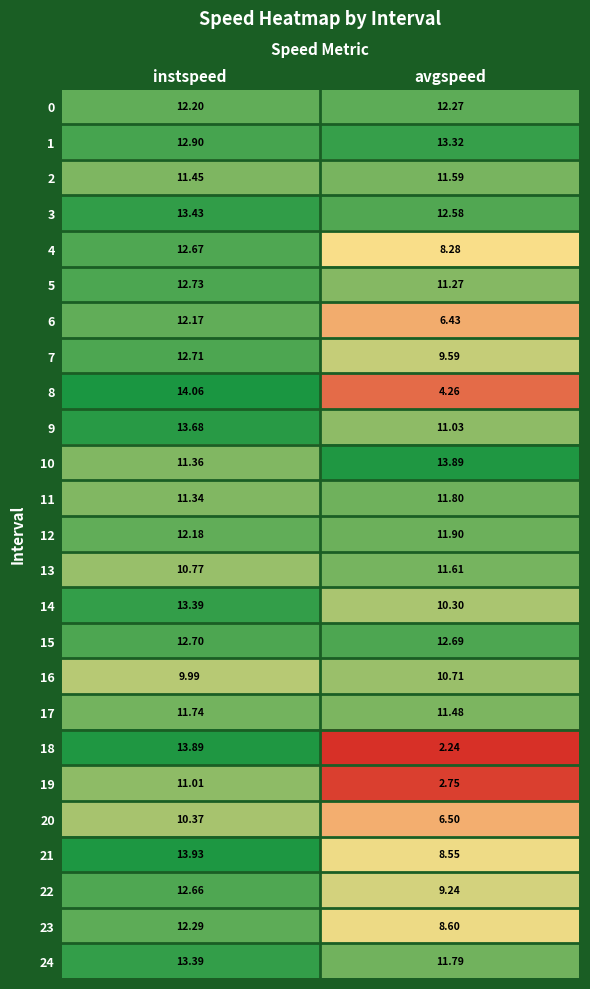

At which label is 14 closest to 11?

avgspeed